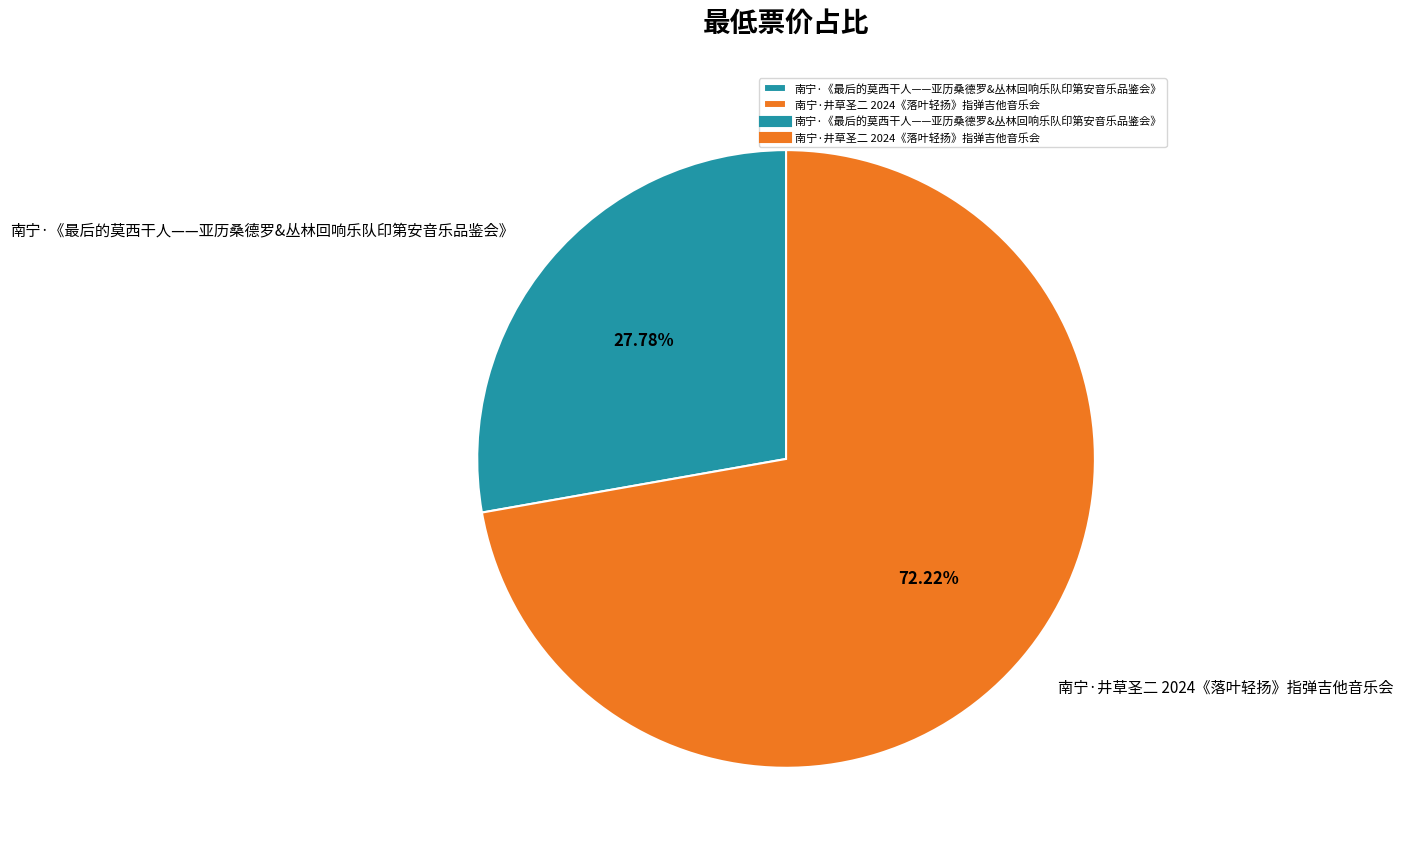

To the nearest percent, what portion does 南宁·井草圣二 2024《落叶轻扬》指弹吉他音乐会 represent?

72%